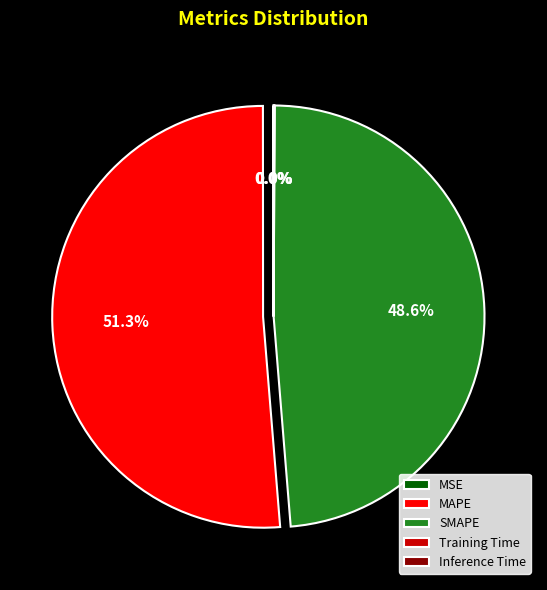

What is the majority slice?

MAPE